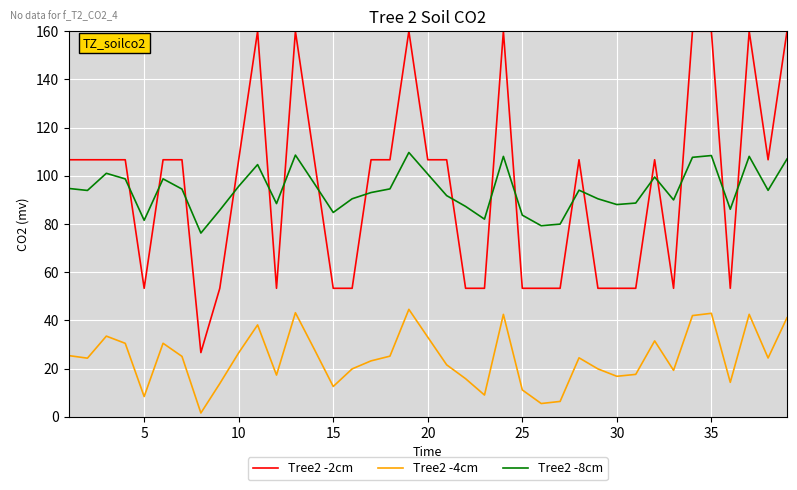

True or false: Tree2 -4cm has more than 1 points higher than both neighbors.

True